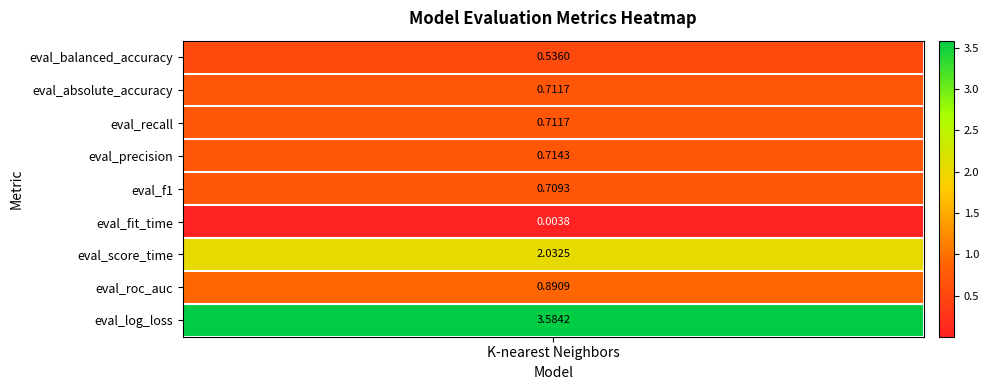

Reading left to right, transcribe all the data shown in this chart.

0.5	0.7	0.7	0.7	0.7	0.0	2.0	0.9	3.6